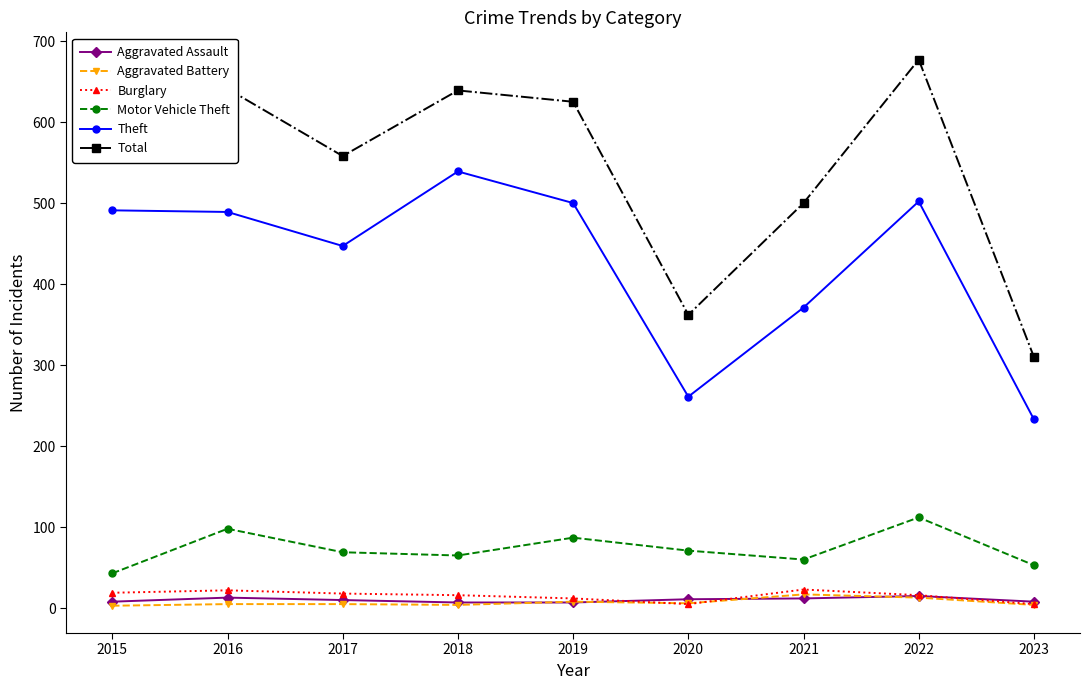

Count the number of categories in the chart.

9